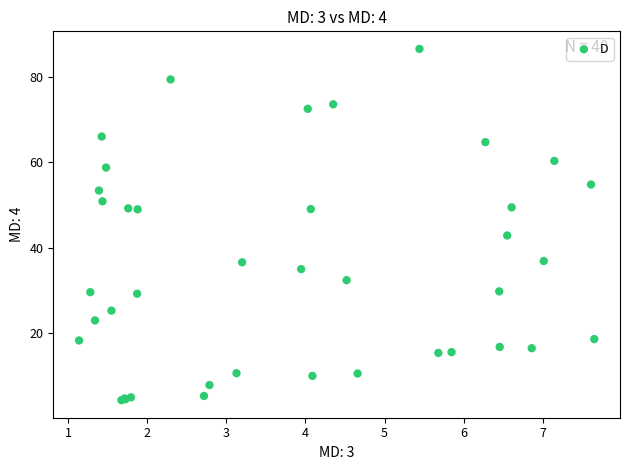

What Y value in the scatter plot is closest to 45?

42.8